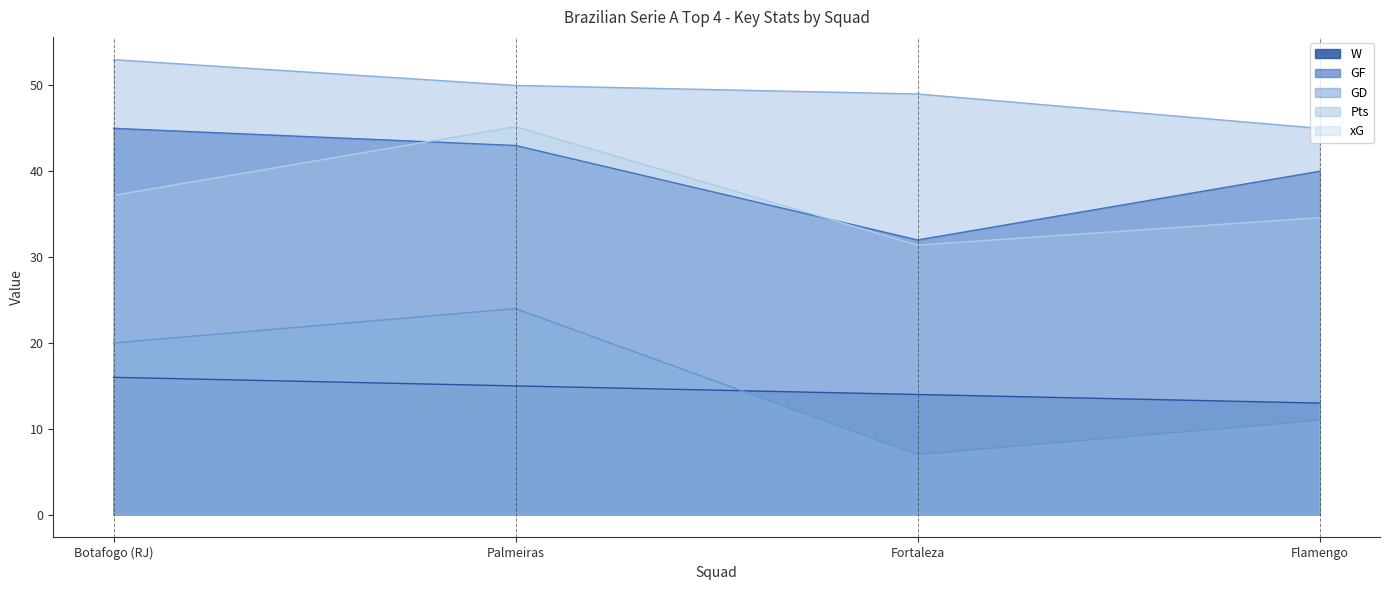

What is the sum of the GD values at Palmeiras and Botafogo (RJ)?

44.0